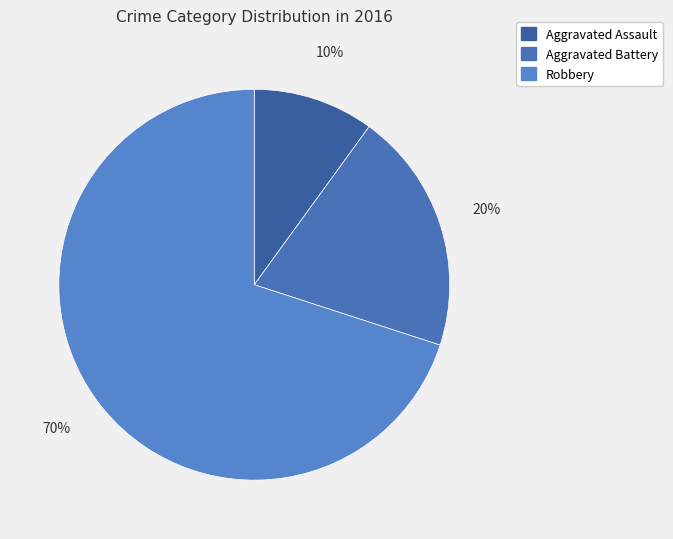

Is it true that Aggravated Assault is 10% of the pie?

True